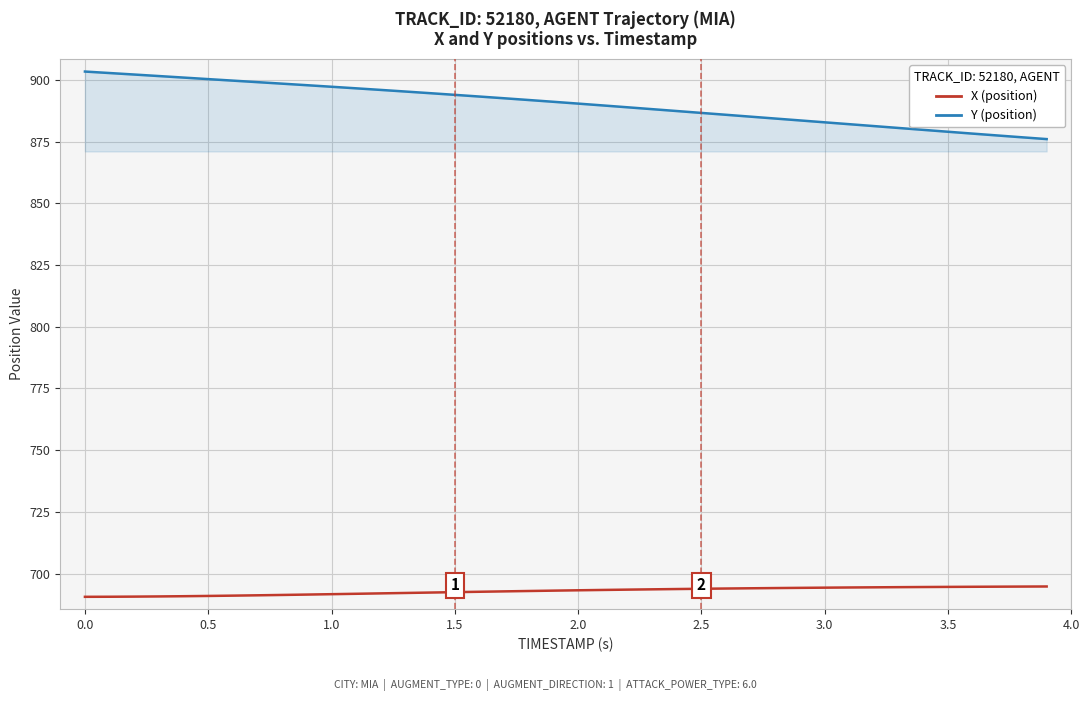

What is the smallest value displayed?

690.6